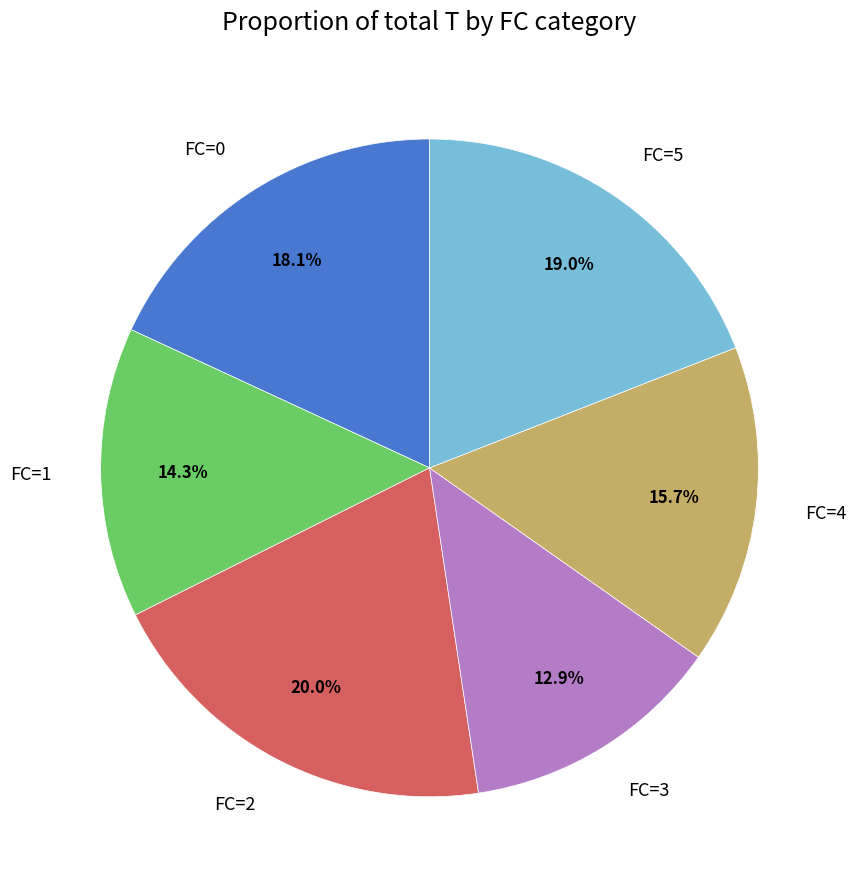

What is the ratio of the value at FC=0 to the value at FC=1?

1.3